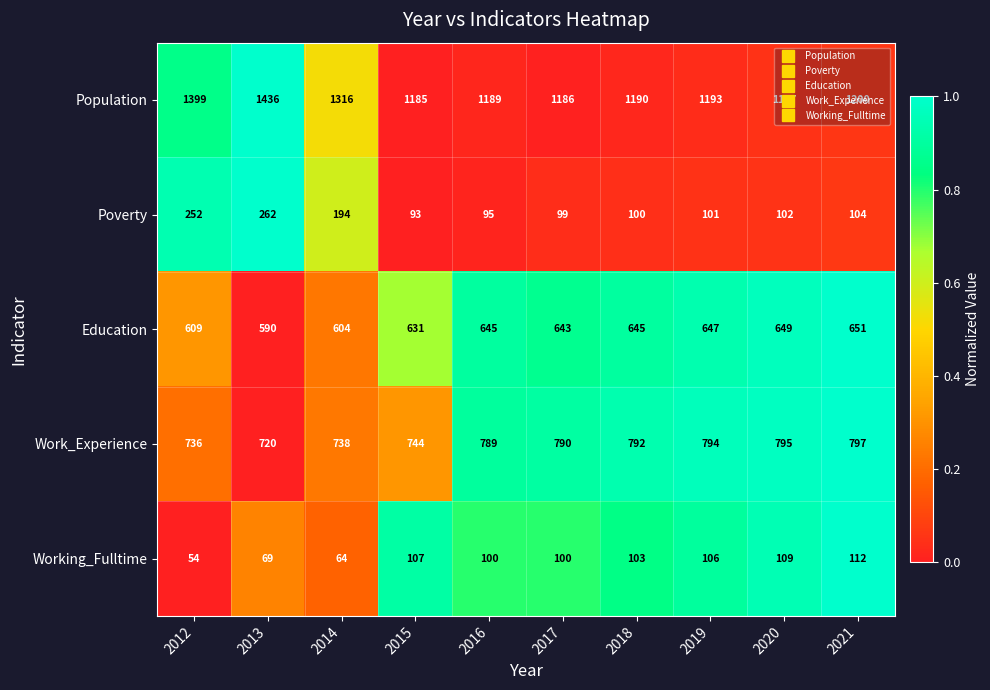

At which label is Education closest to 620?

2012